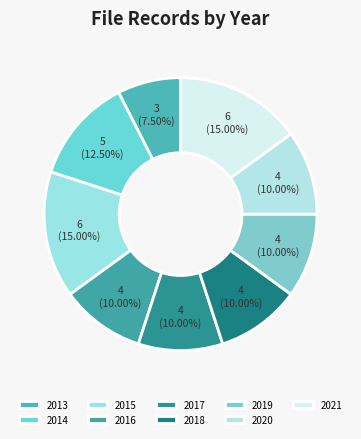

To the nearest percent, what portion does 2016 represent?

10%